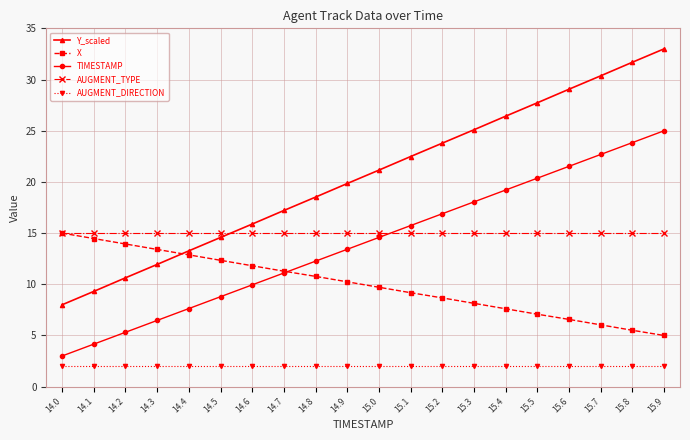

What are all the series names shown in the legend?

Y_scaled, X, TIMESTAMP, AUGMENT_TYPE, AUGMENT_DIRECTION